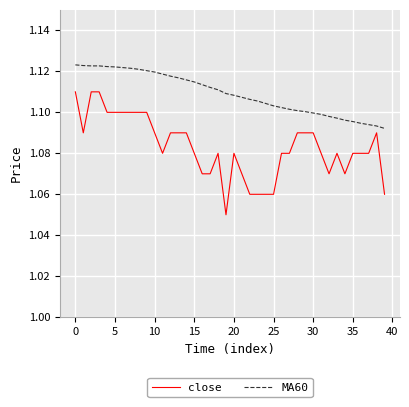

Which series has the largest total across all categories?

MA60